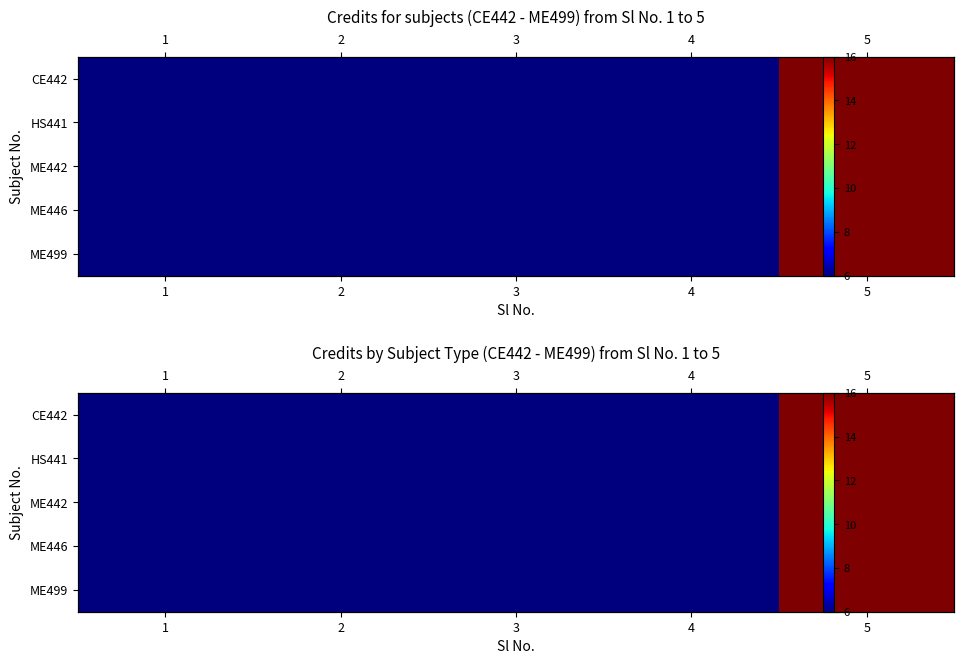

Which series has the widest spread of values?

CE442